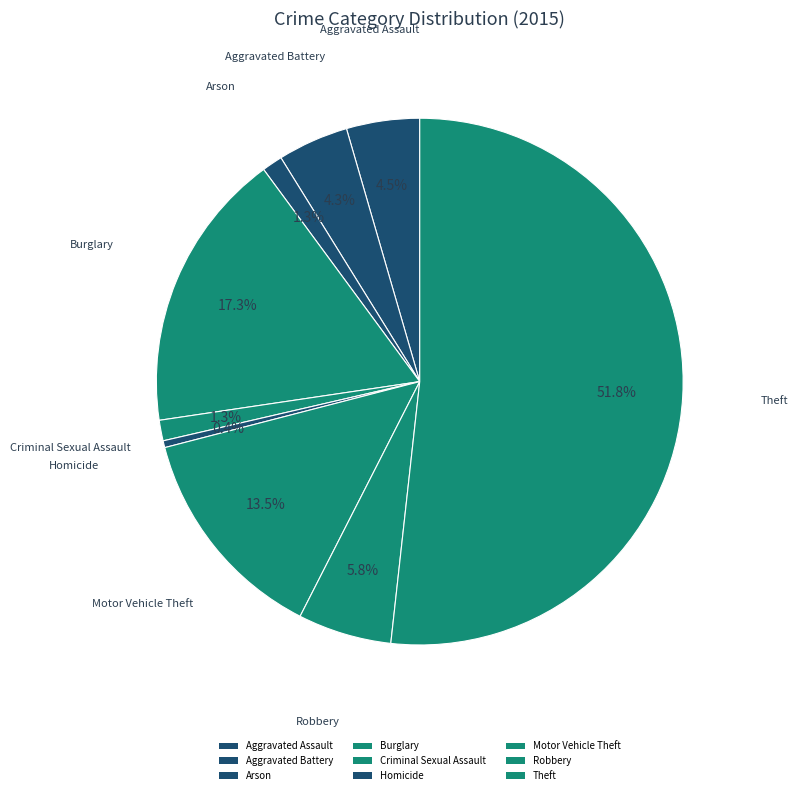

Rank the categories by value from highest to lowest.

Theft, Burglary, Motor Vehicle Theft, Robbery, Aggravated Assault, Aggravated Battery, Arson, Criminal Sexual Assault, Homicide